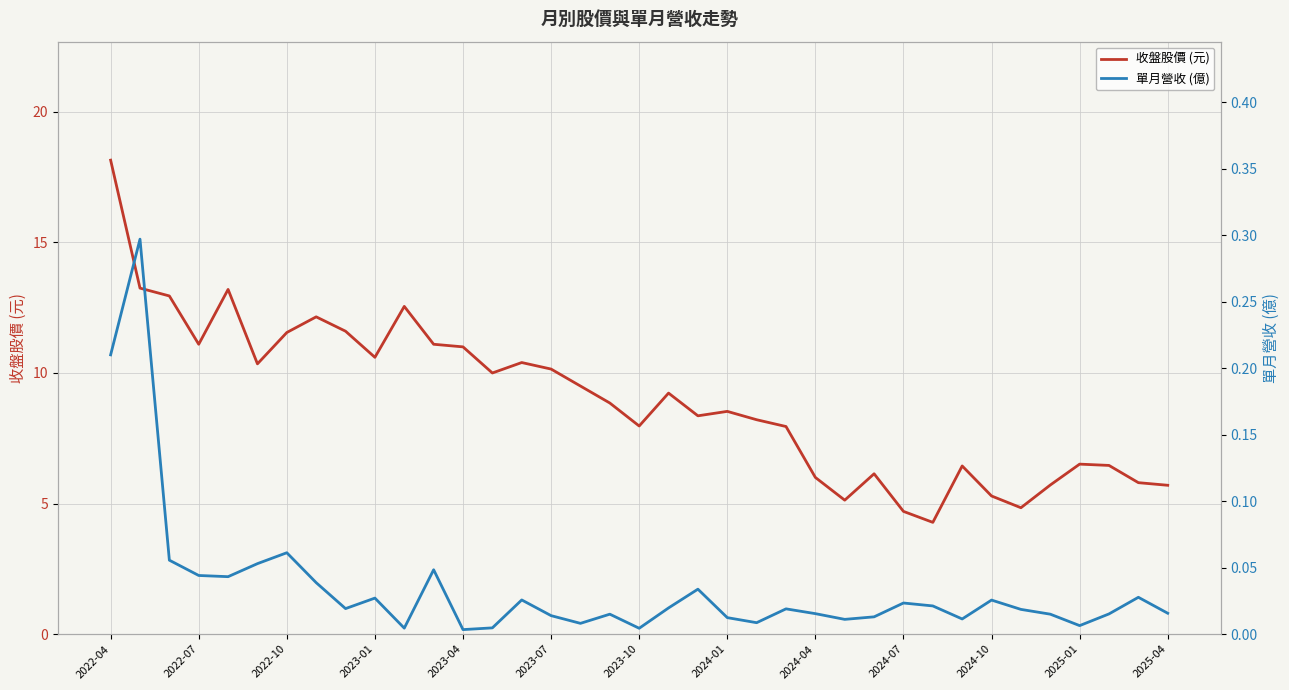

Which series has the widest spread of values?

收盤股價 (元)